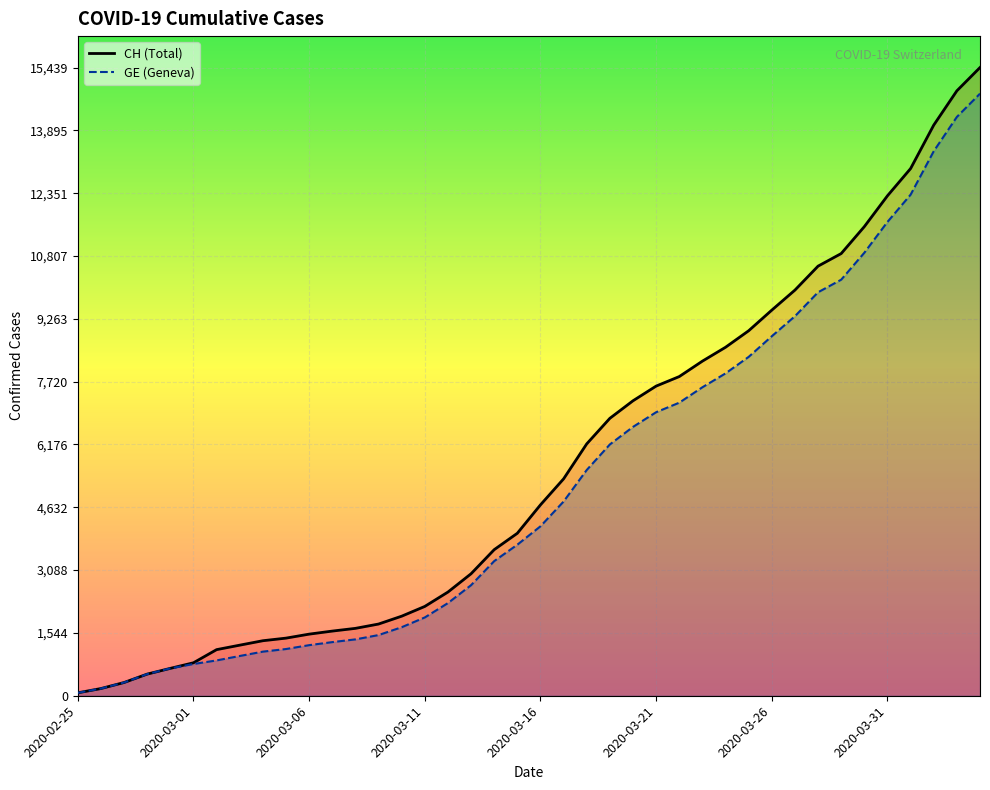

What is the average value of the CH series?

5625